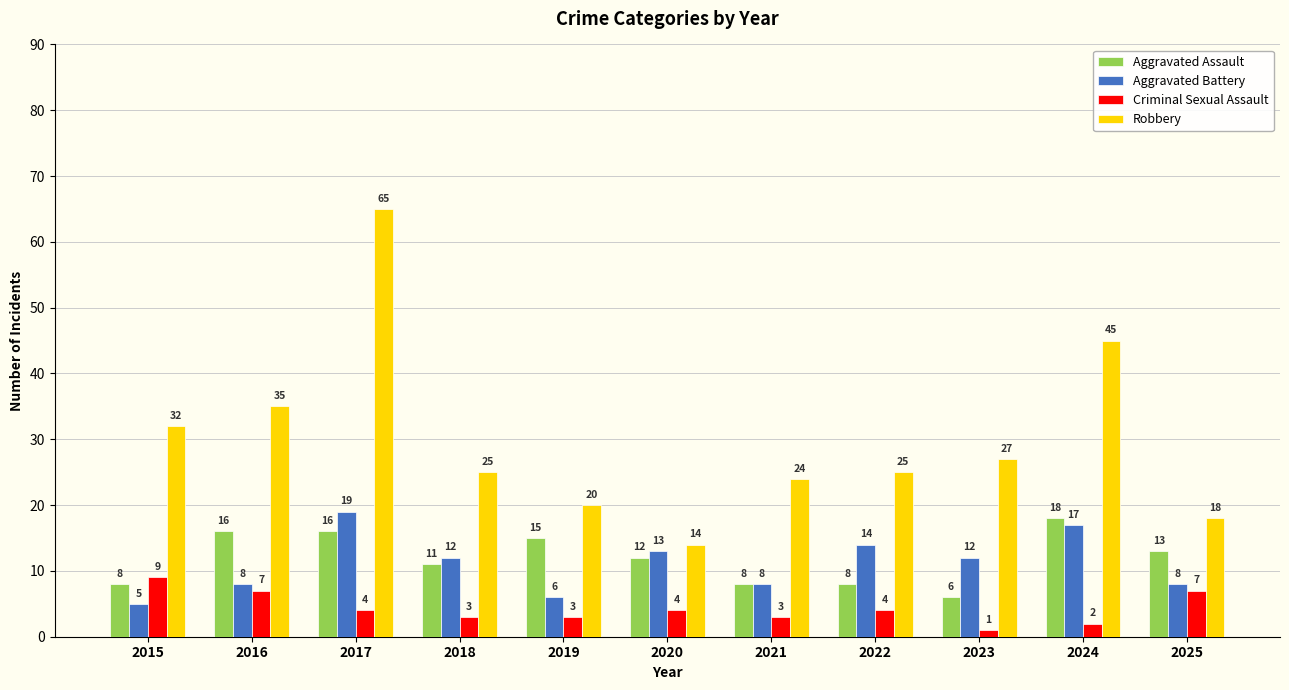

At 2015, list the series in order from smallest to largest.

Aggravated Battery, Aggravated Assault, Criminal Sexual Assault, Robbery